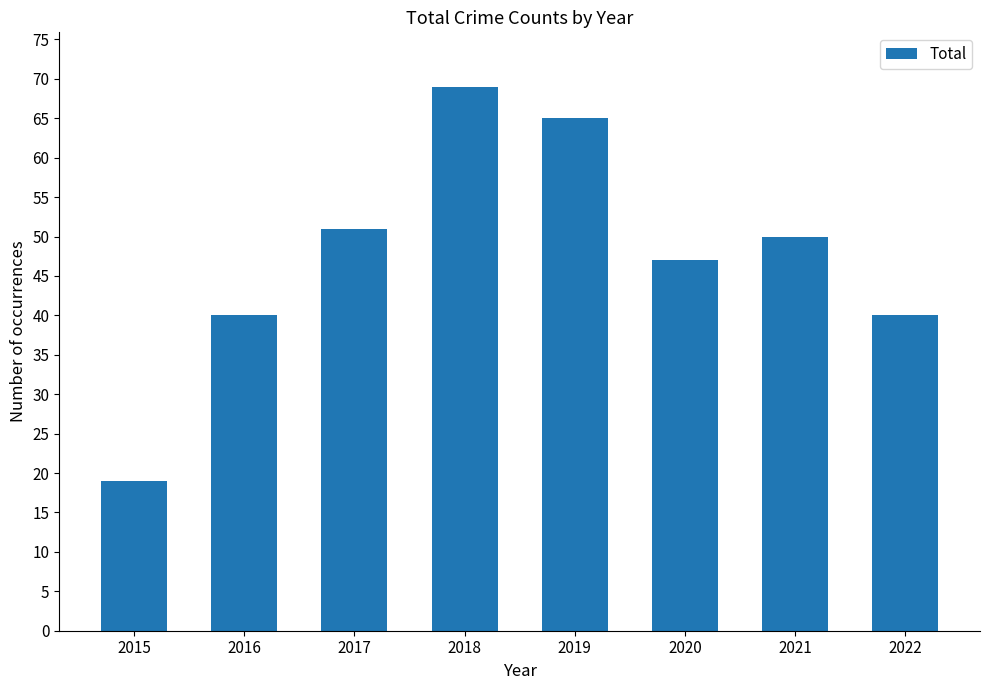

What value does the data have at 2020, to the nearest 5?

45